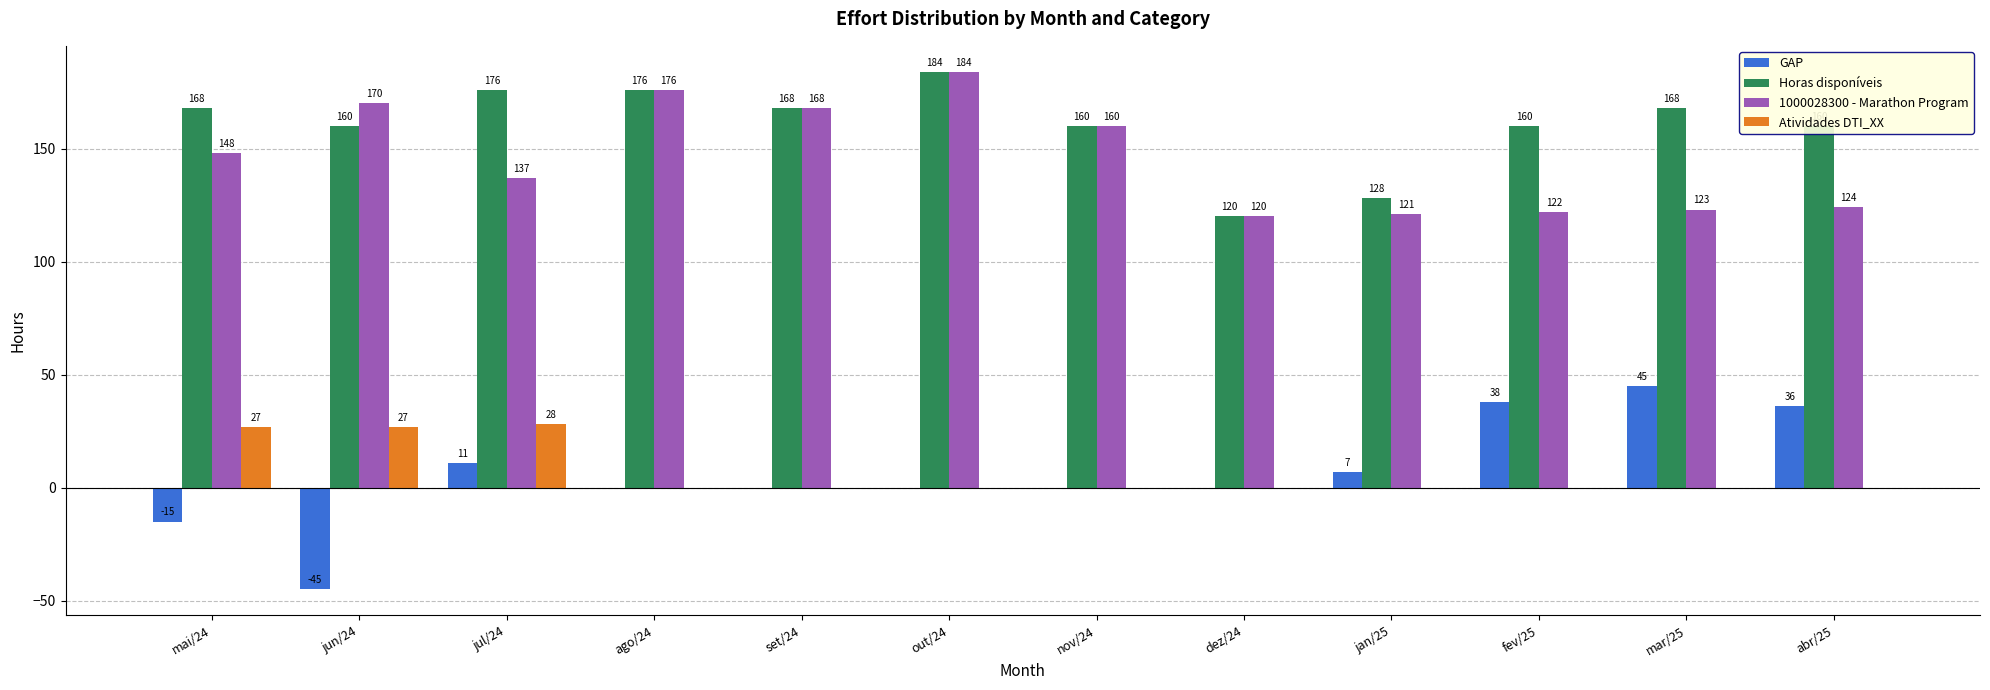

Between mai/24 and mar/25, which series saw the biggest shift?

GAP